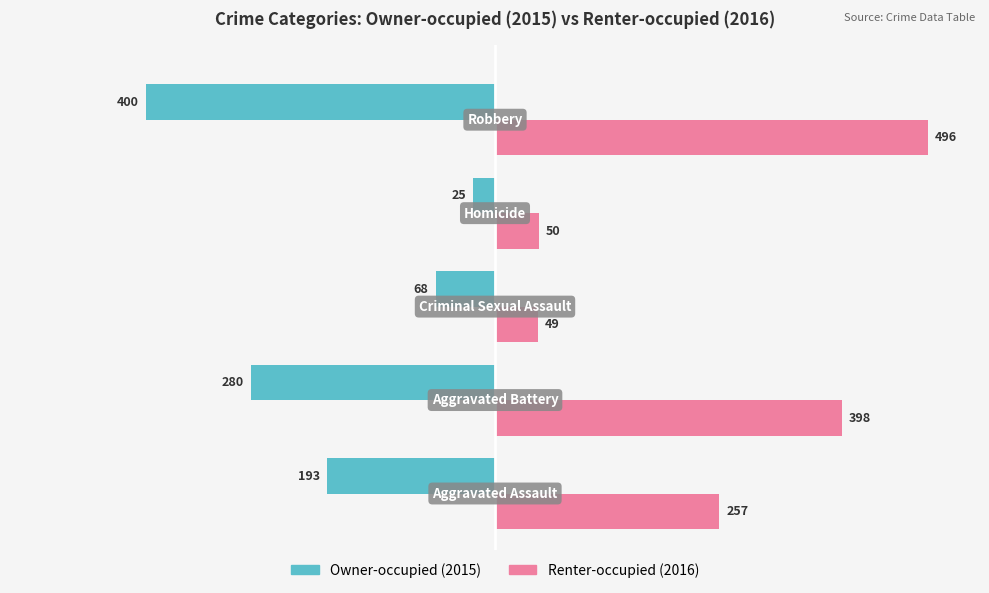

What is the smallest value displayed?

-400